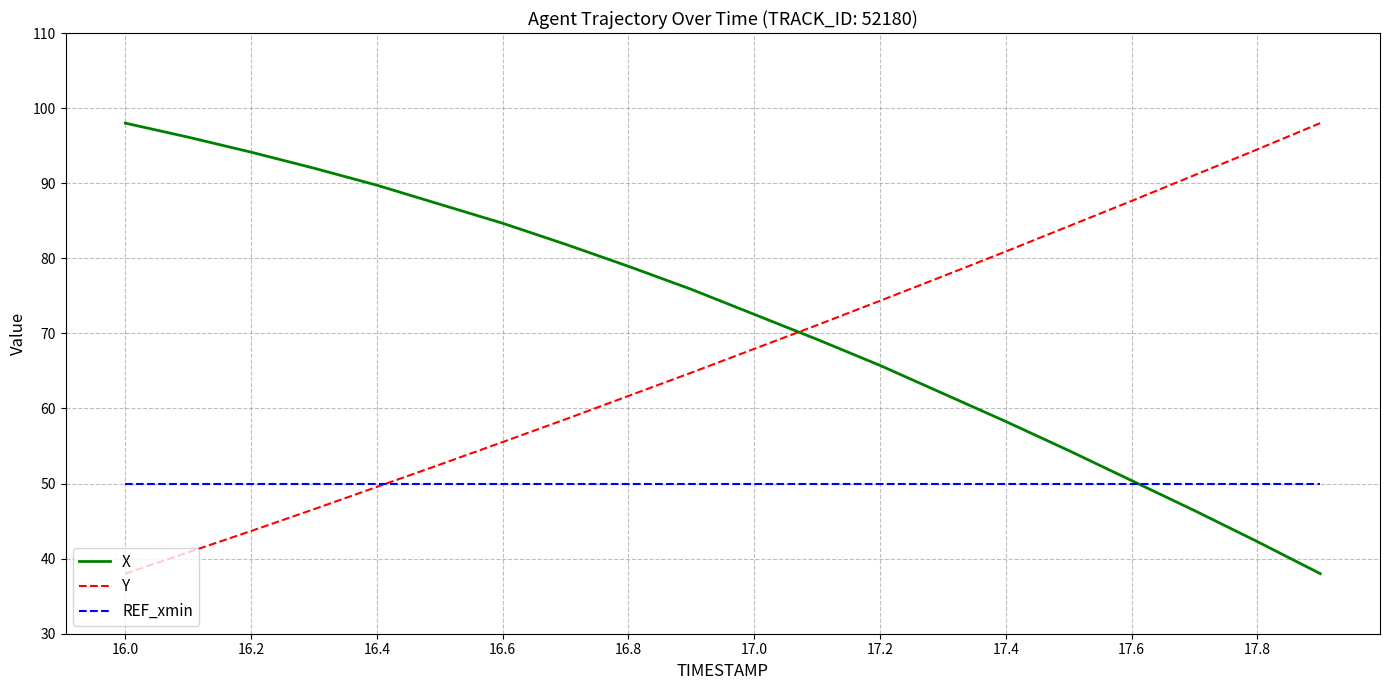

Rank the series by their average value, from highest to lowest.

X, Y, REF_xmin